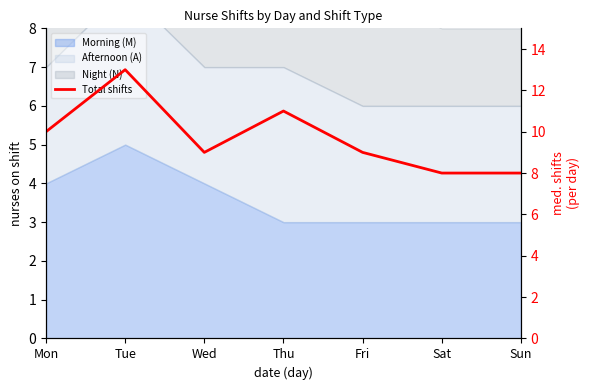

Between Thu and Tue, which is larger?

Tue